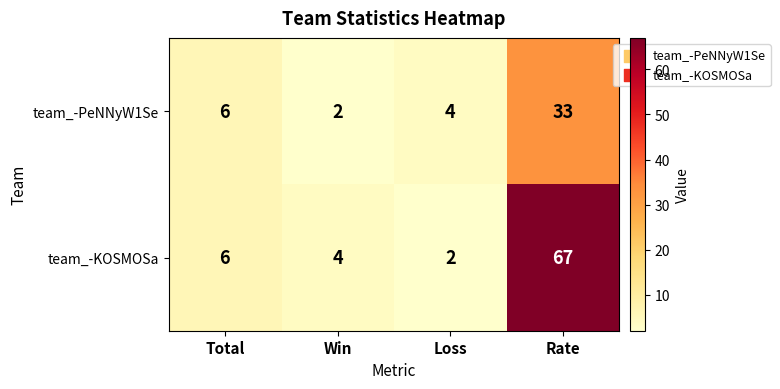

Rank the series by their average value, from highest to lowest.

team_-KOSMOSa, team_-PeNNyW1Se